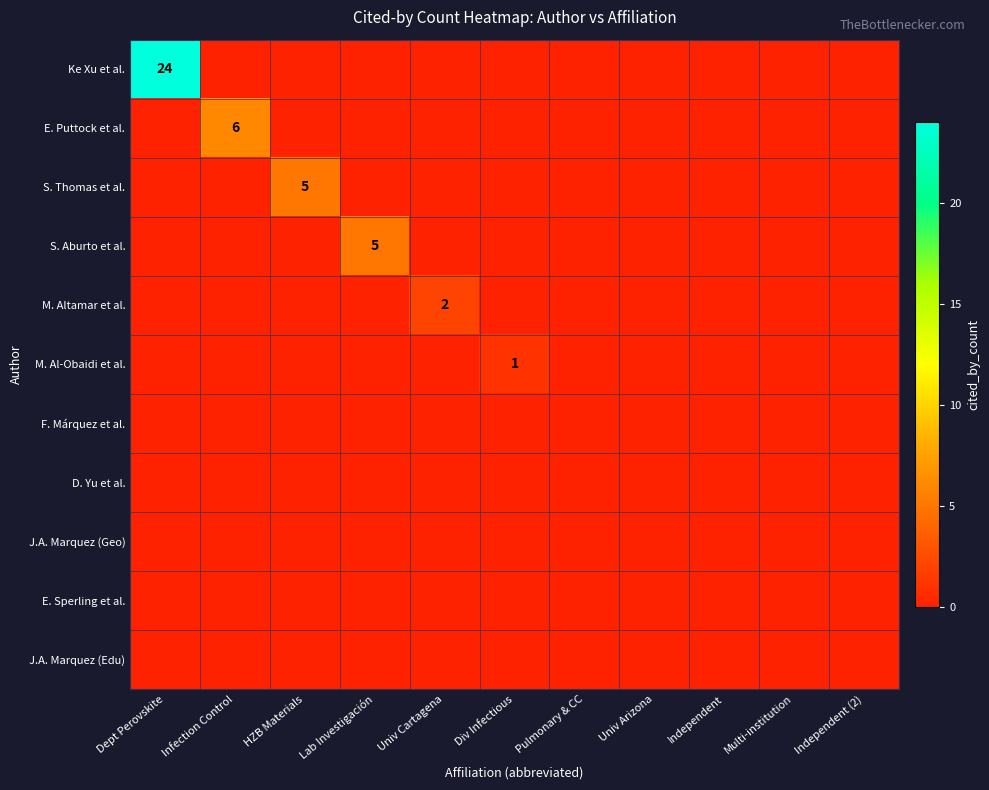

Count the S. Aburto et al. values in the range 0 to 1.

10